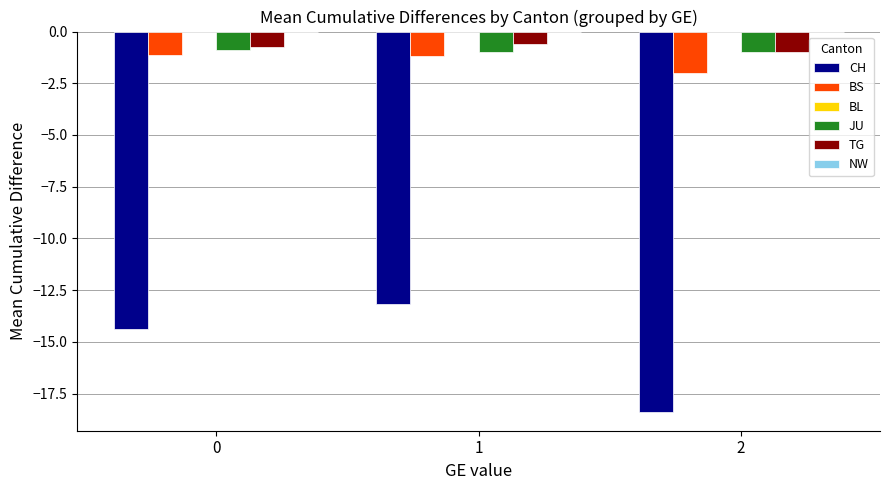

What is the sum of all JU values?

-2.9